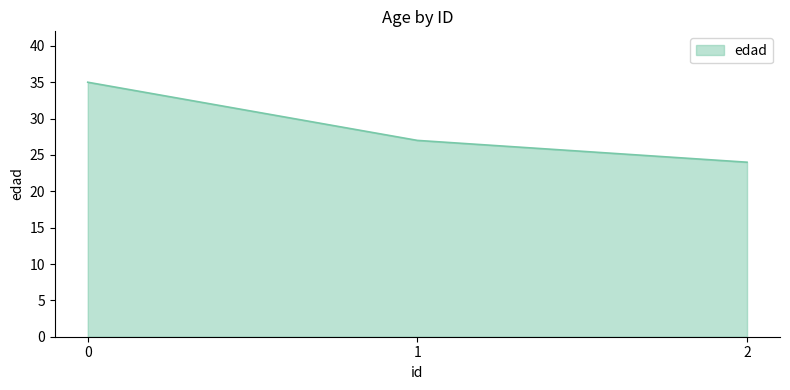

What is the ratio of the value at 1 to the value at 2?

1.1